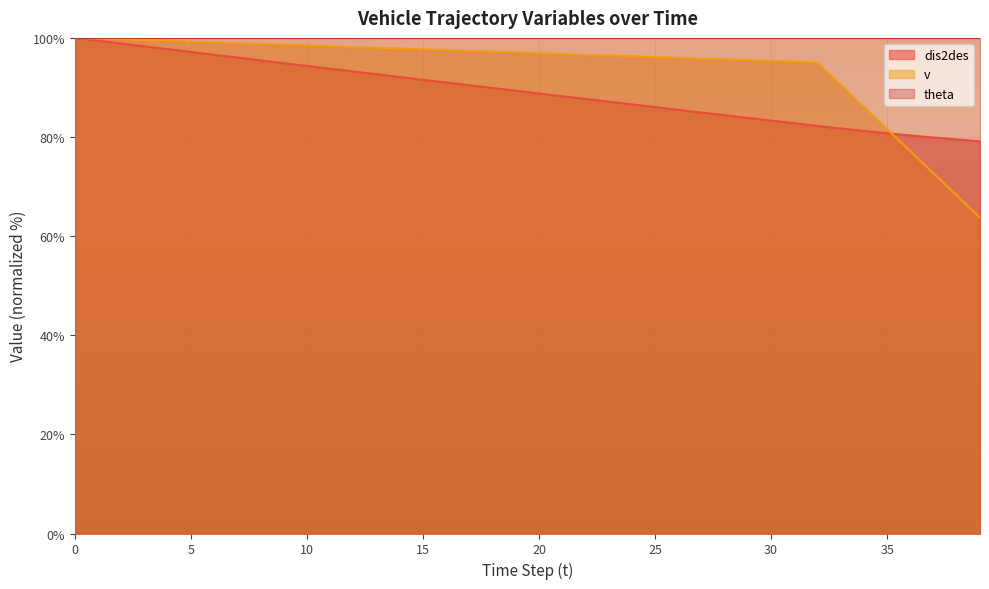

Which series has the largest range (max minus min)?

v